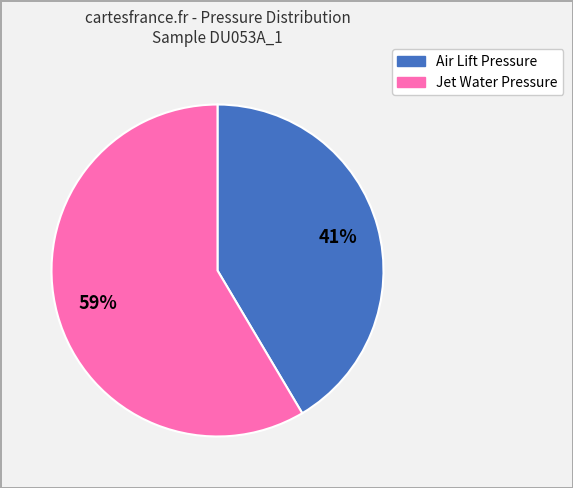

Does any single category account for the majority?

Yes